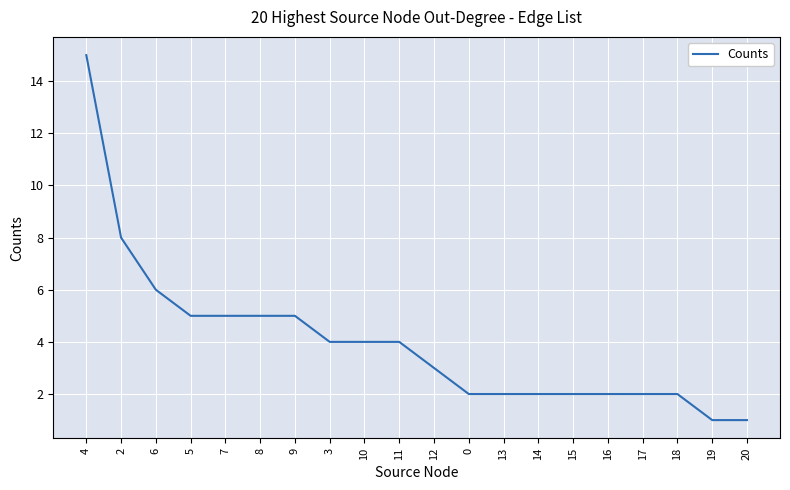

What is the approximate value at 17?

2